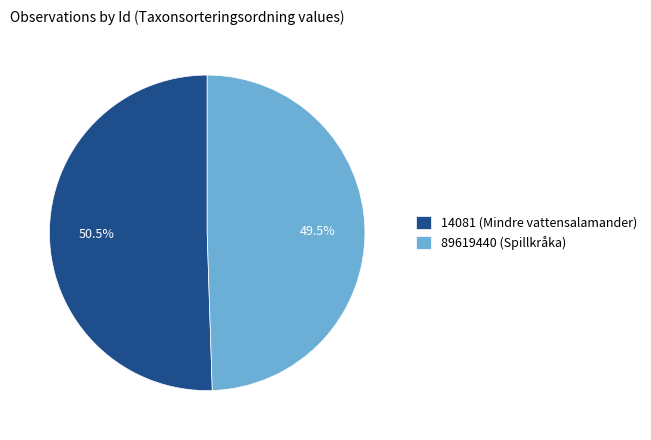

Rank the categories by value from lowest to highest.

89619440 (Spillkråka), 14081 (Mindre vattensalamander)